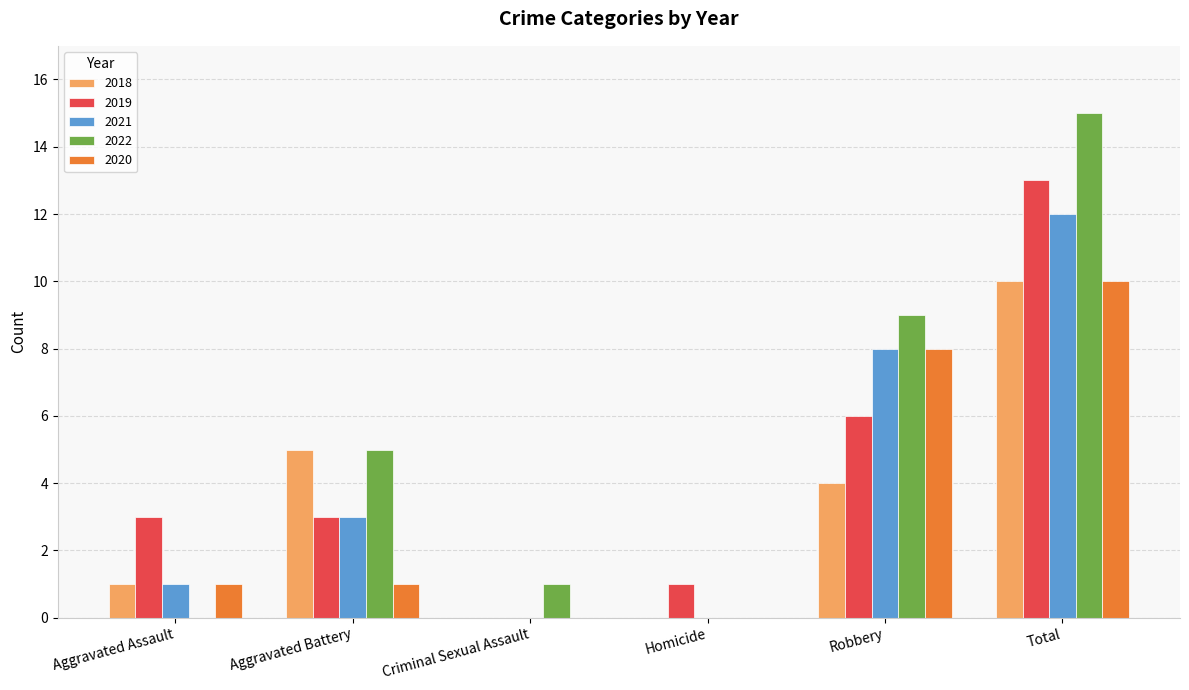

Does the chart contain stacked bars?

No